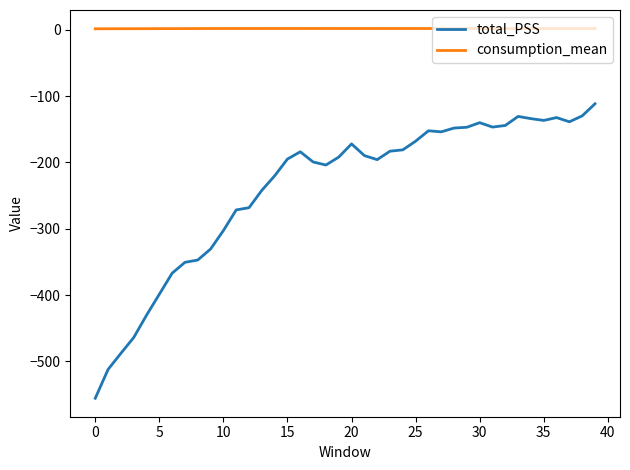

What is the maximum value for total_PSS?

-111.5